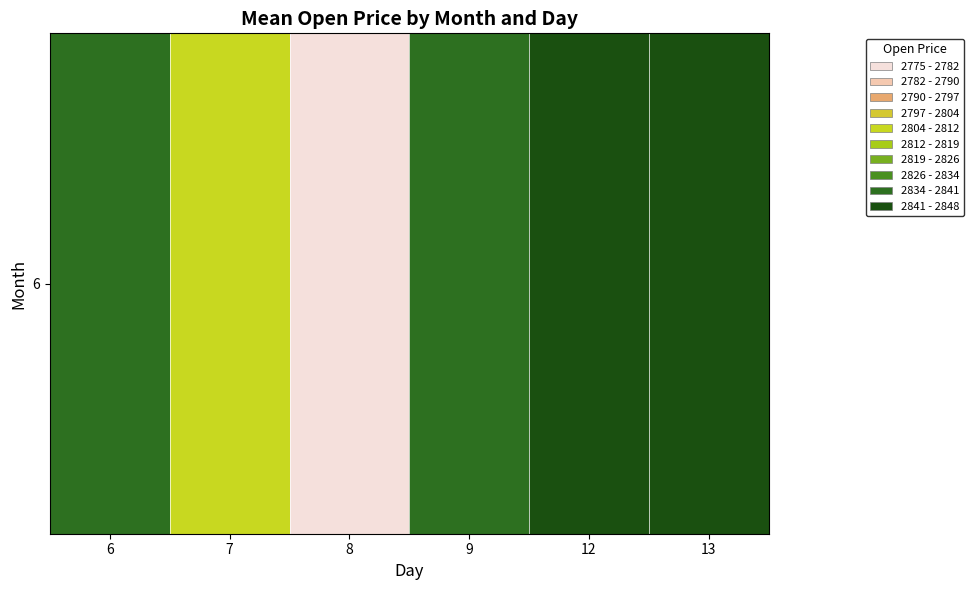

How many data points are less than 2840?

3